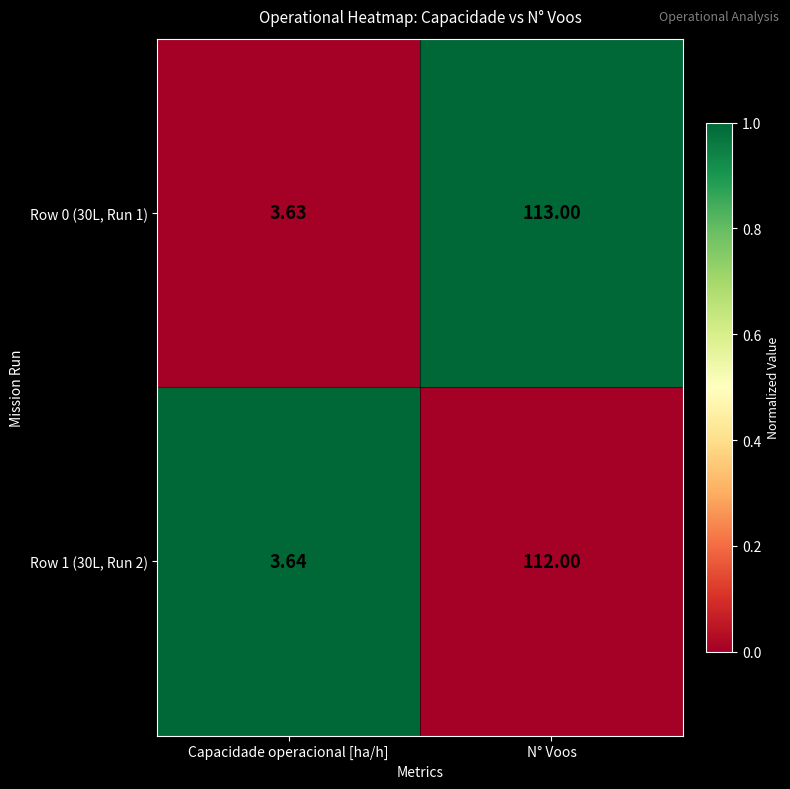

Where is Row 1 (30L, Run 2) nearest to the value 57?

Capacidade operacional [ha/h]